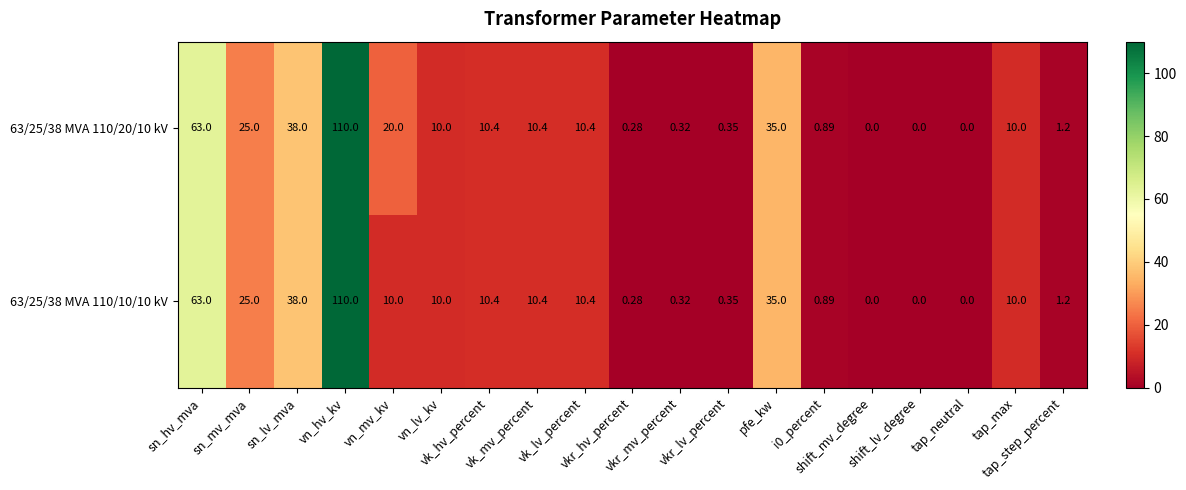

Which series has the largest total across all categories?

63/25/38 MVA 110/20/10 kV